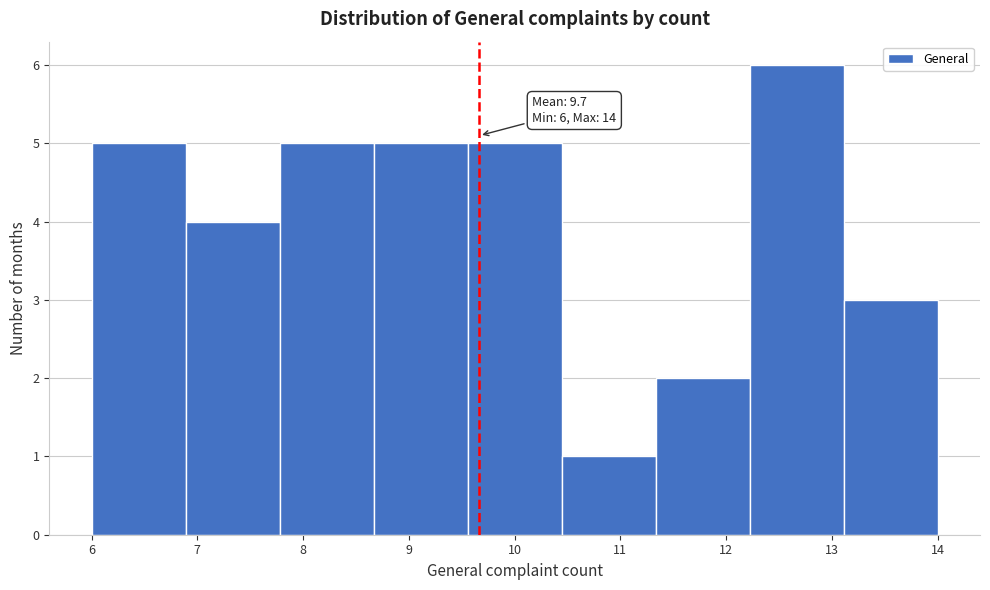

Over which range of the x-axis is the bar tallest?

12.2 to 13.1